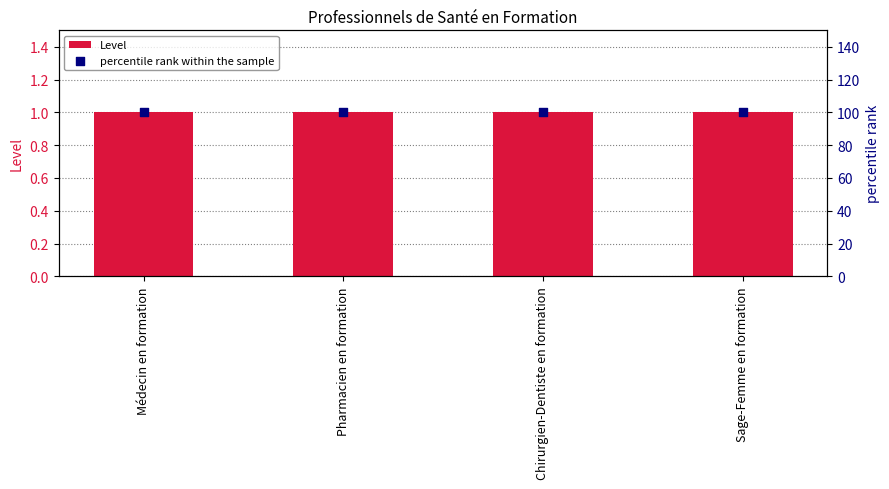

Which series has the largest total across all categories?

percentile rank within the sample